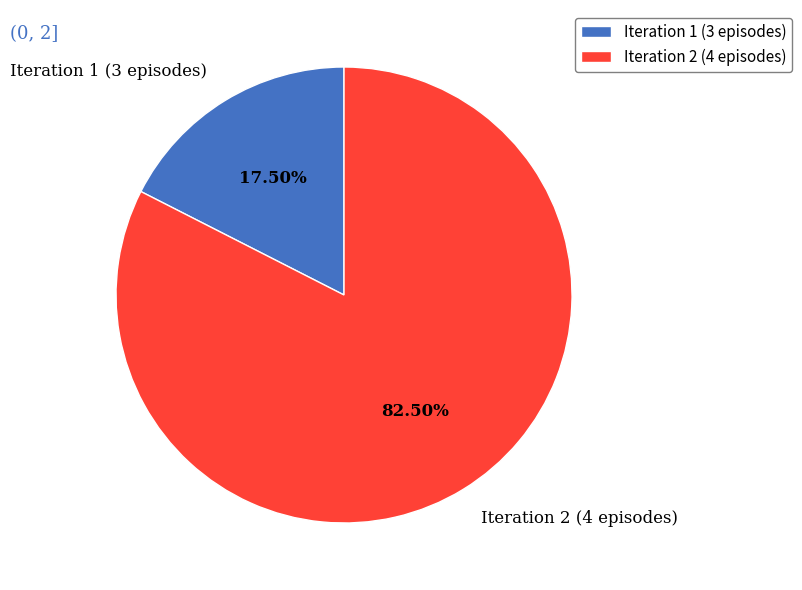

Which slice is the smallest?

Iteration 1 (3 episodes)